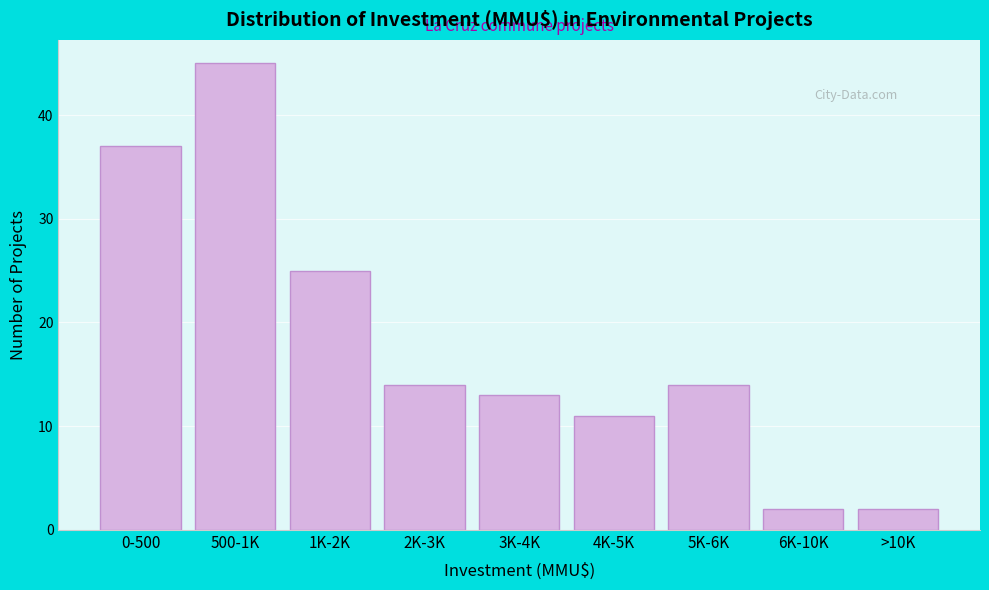

Reading right to left, list all the values displayed in this chart.

2	2	14	11	13	14	25	45	37